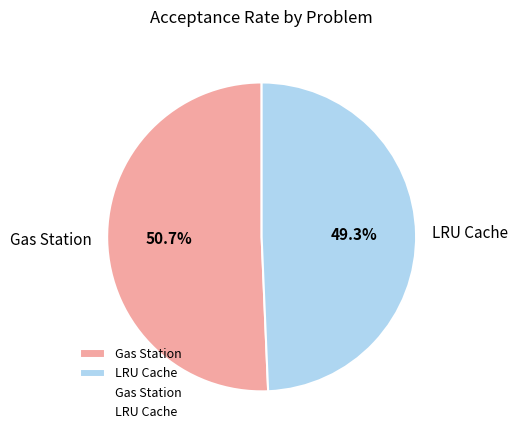

Which slice represents more than half of the pie?

Gas Station